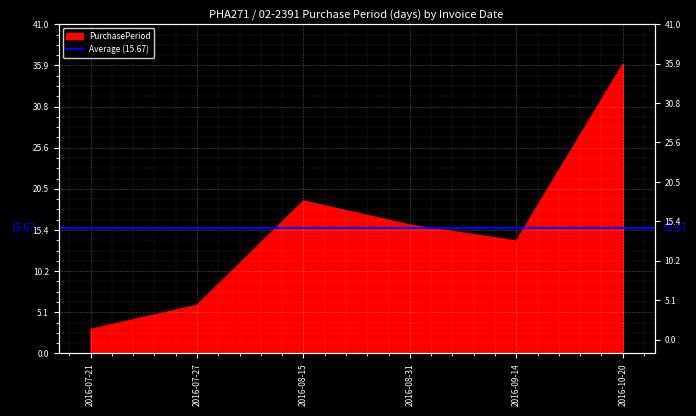

Which category has the lowest value across all series?

2016-07-21